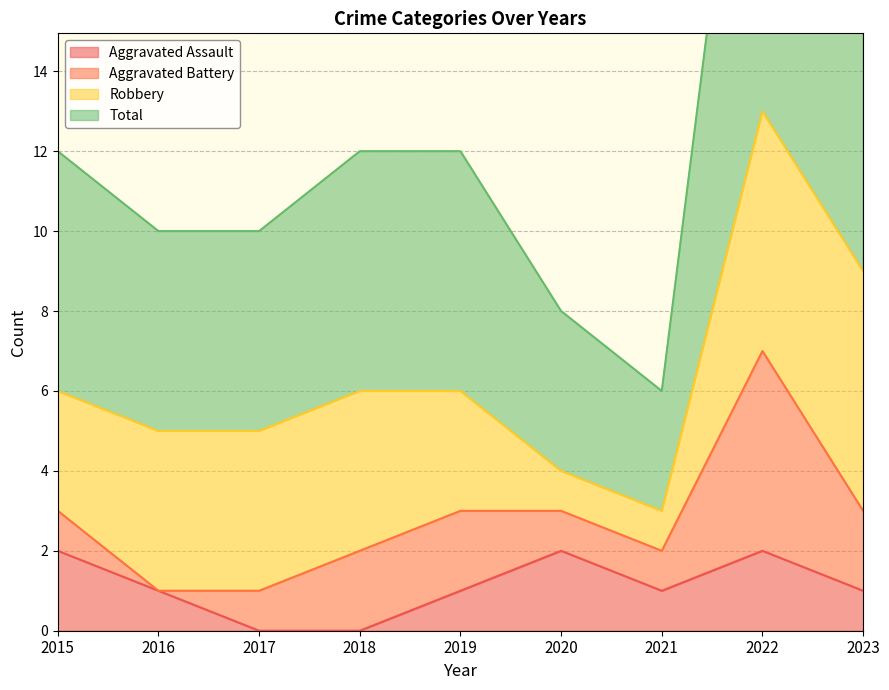

True or false: Total has more than 0 interior local peaks.

True